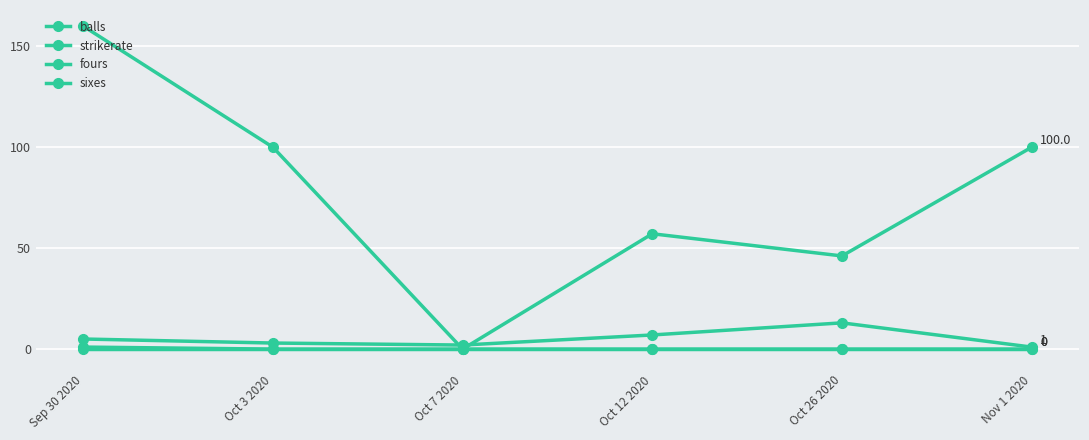

What is the spread (max minus min) of values at Sep 30 2020?

160.0